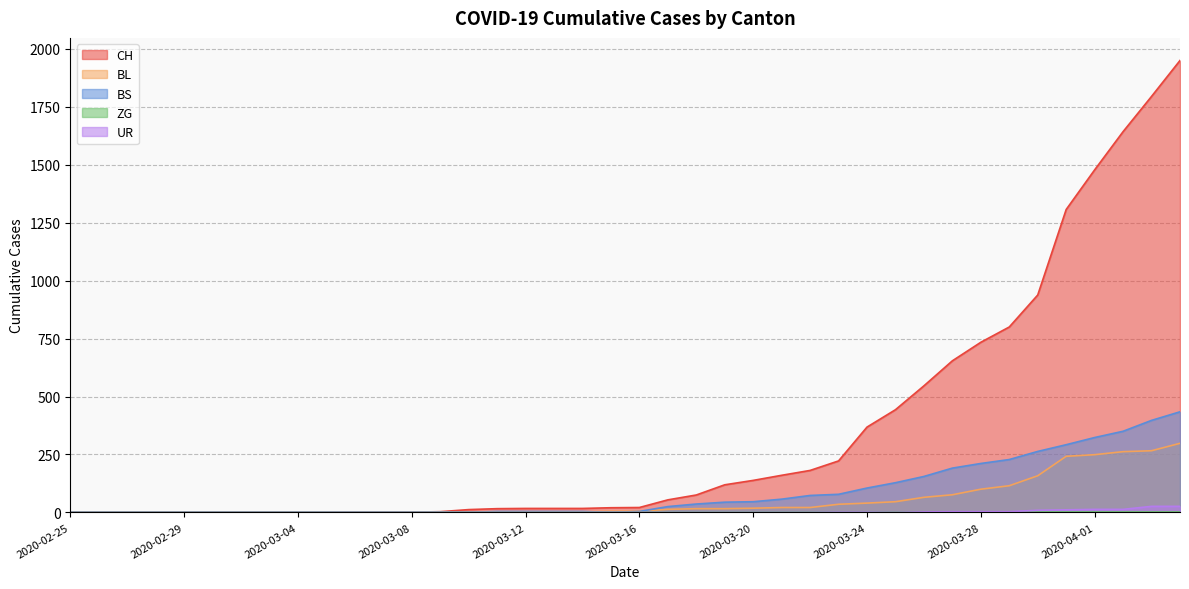

What is the difference between the maximum and minimum values in the CH series?

1950